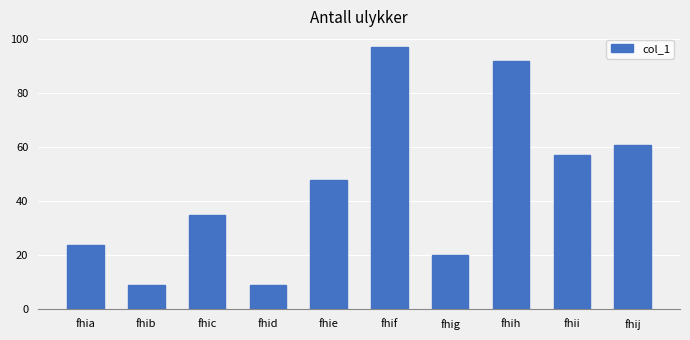

What is the value of the 7th bar from the left?

20